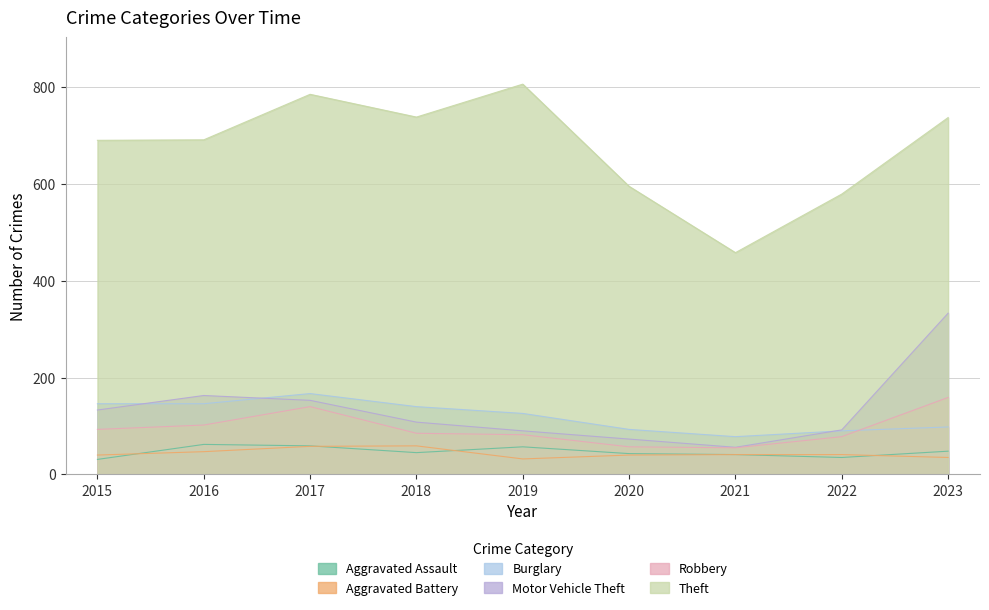

Which series has the largest total across all categories?

Theft